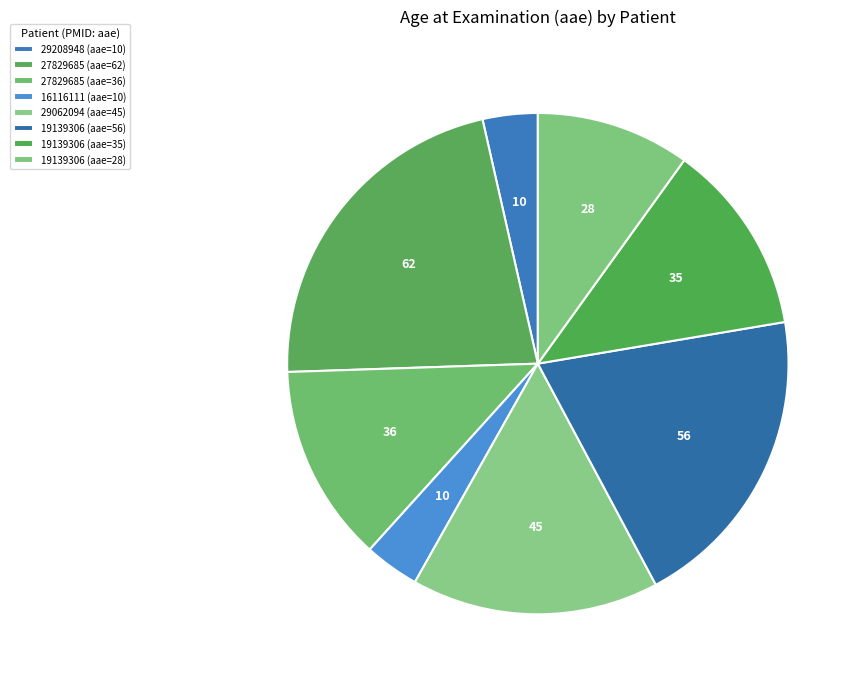

How many slices are in this pie chart?

8